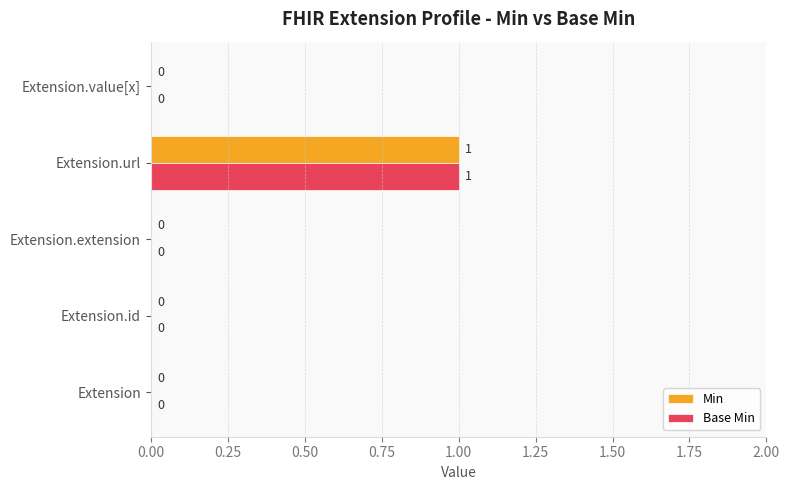

At which category is the sum across all series the highest?

Extension.url